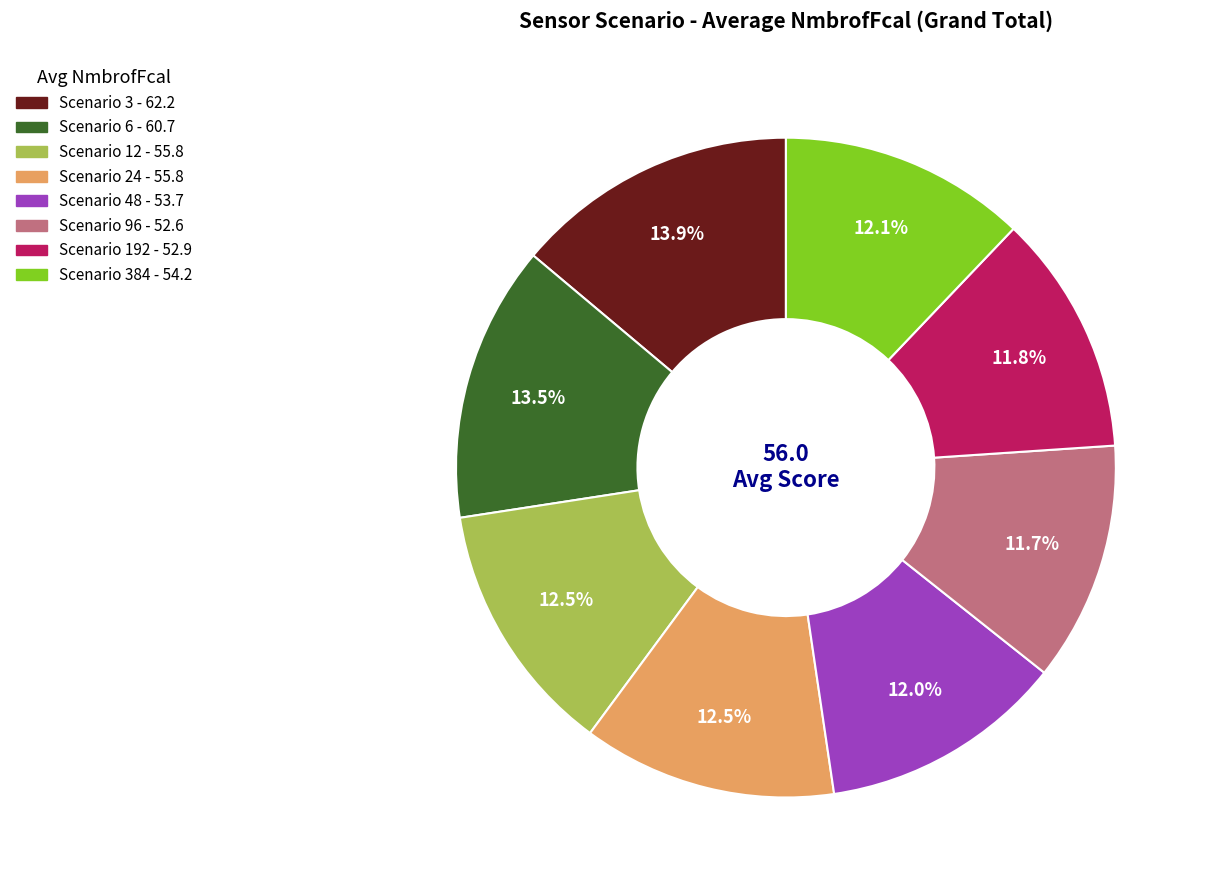

Is there any slice that represents more than half of the pie?

No